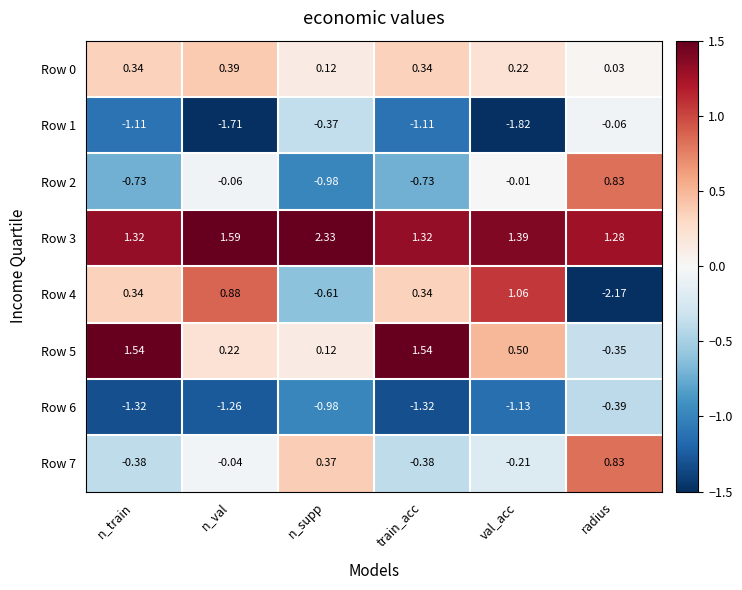

How many data points does each series have?

6